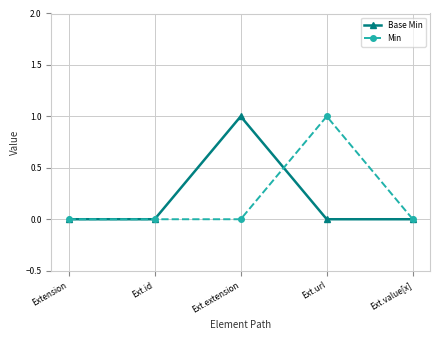

True or false: Base Min has a value of 1 at Ext.value[x].

False